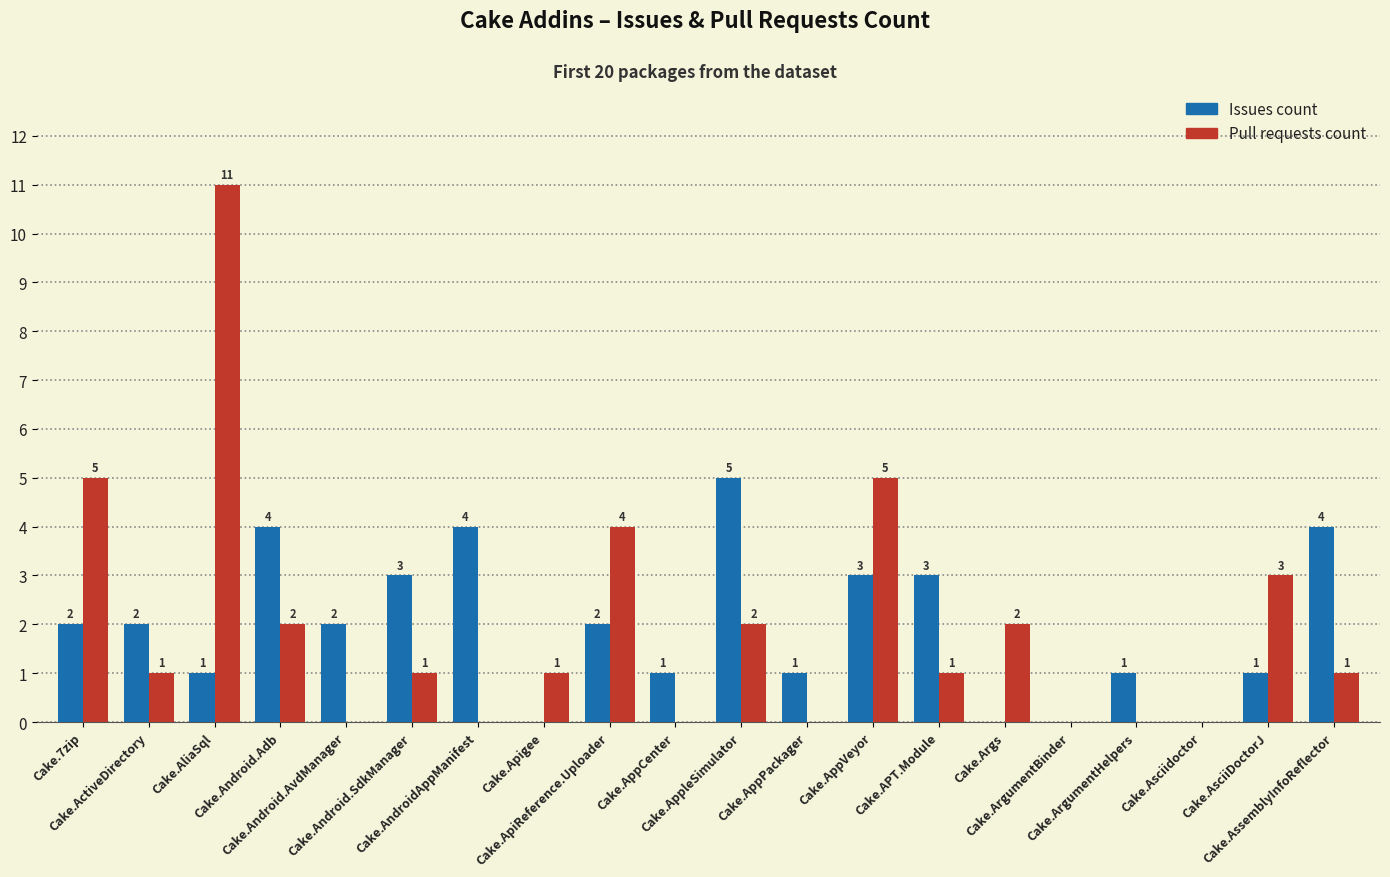

The value of Pull requests count at Cake.AliaSql is 11. True or false?

True